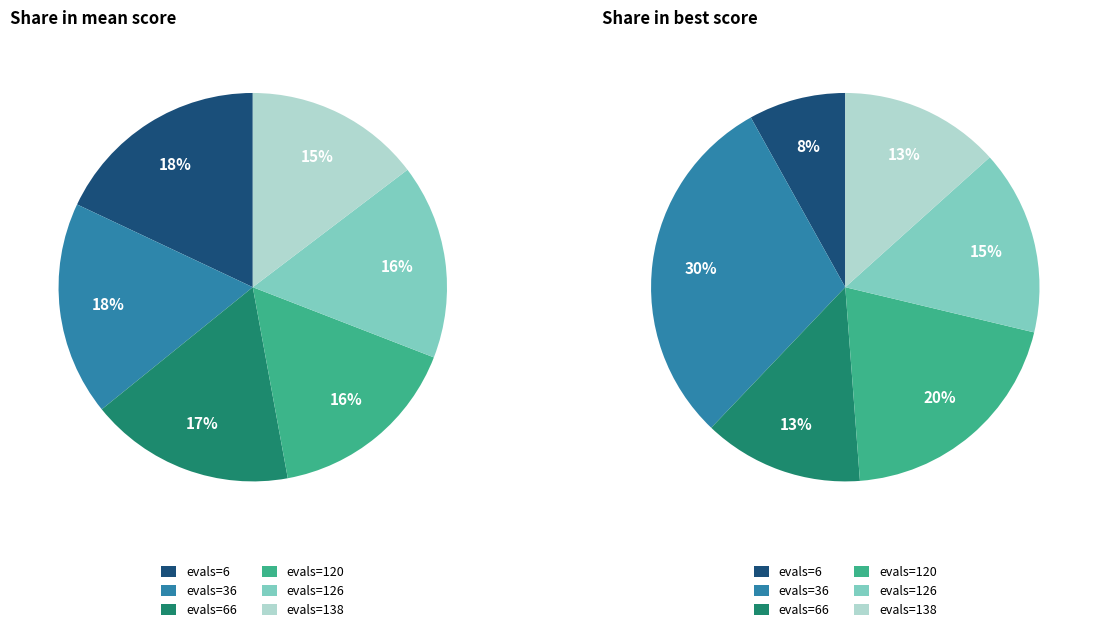

To the nearest percent, what is the difference between the 4 and 2 slice percentages?

2%